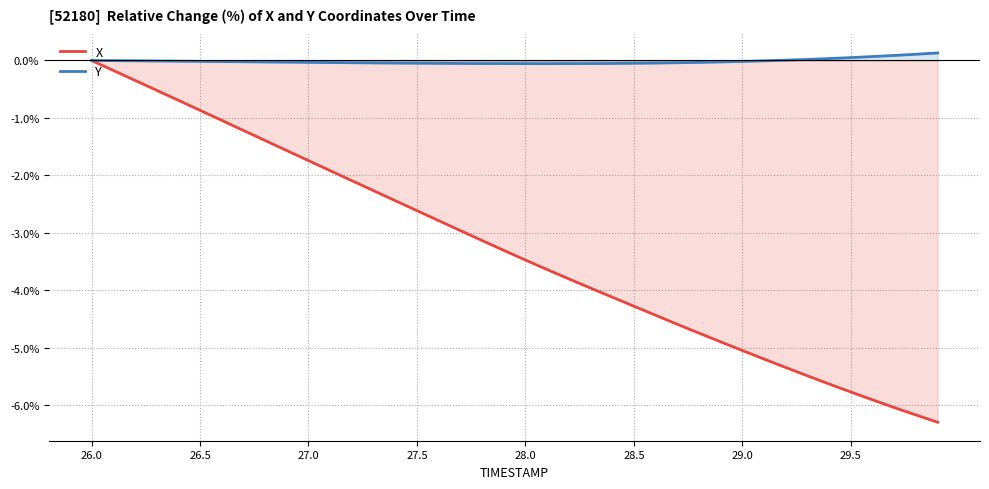

What is the difference between the maximum and second lowest values in the X series?

6.2